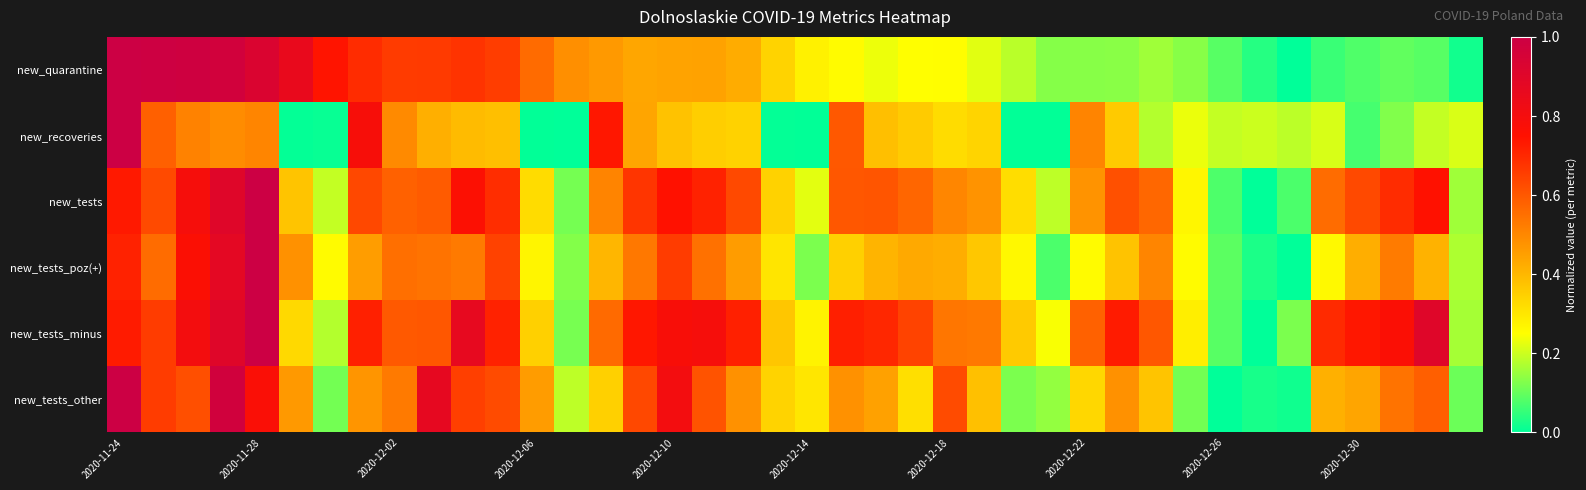

List the series in order of their peak value, lowest first.

new_quarantine, new_recoveries, new_tests, new_tests_poz(+), new_tests_minus, new_tests_other